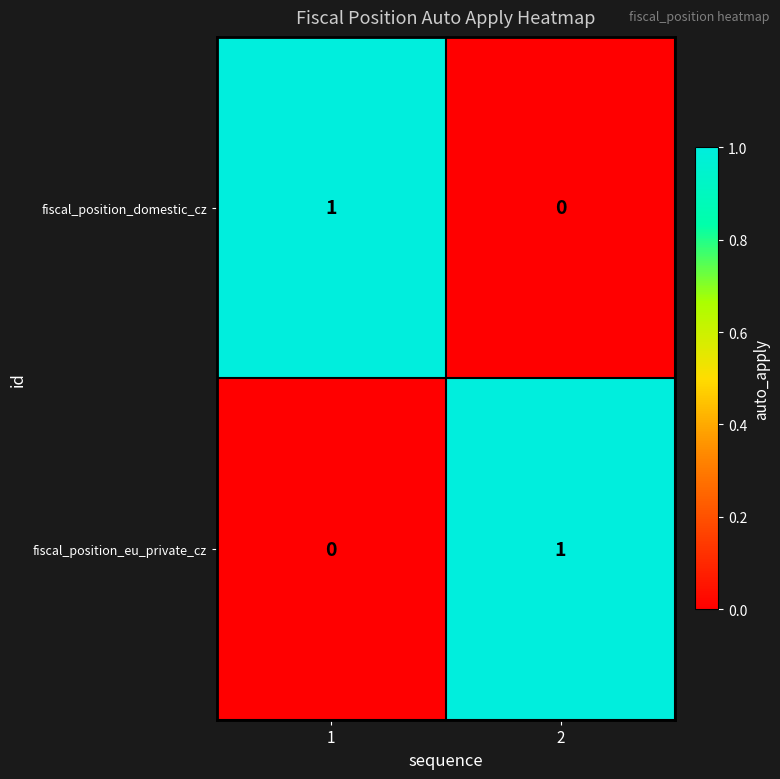

List the labels in order of fiscal_position_domestic_cz value, smallest first.

2, 1